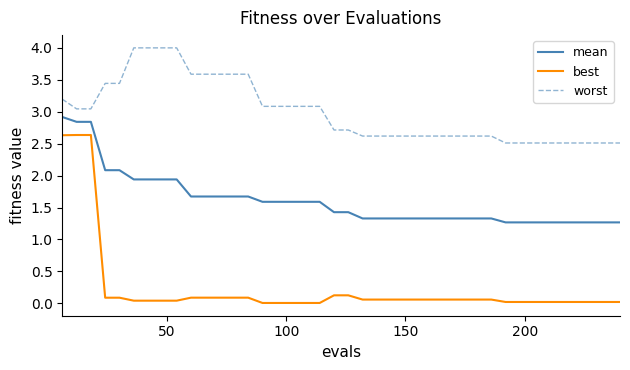

Rank the series by their maximum value, from highest to lowest.

worst, mean, best